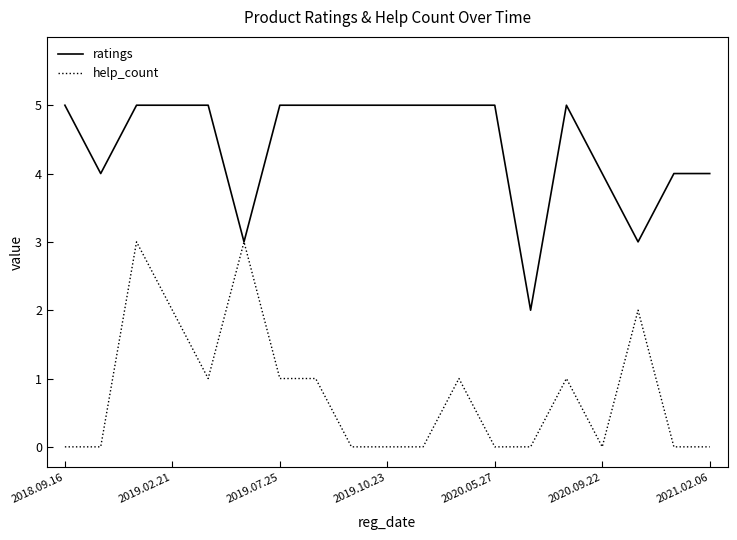

List the series in order of their overall mean, highest first.

ratings, help_count